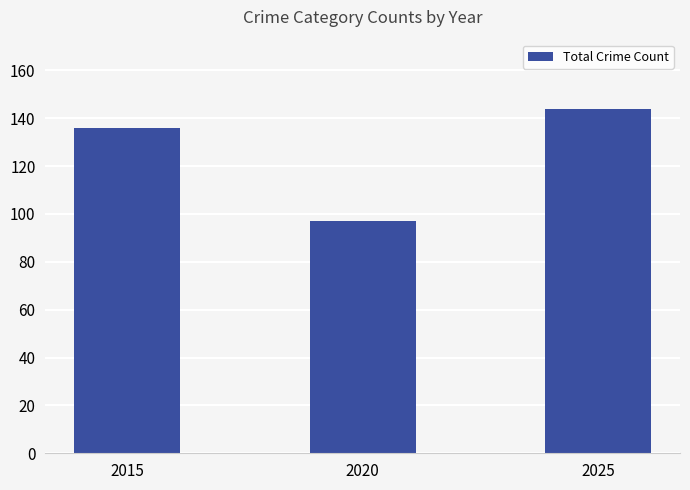

Reading left to right, transcribe all the data shown in this chart.

136	97	144